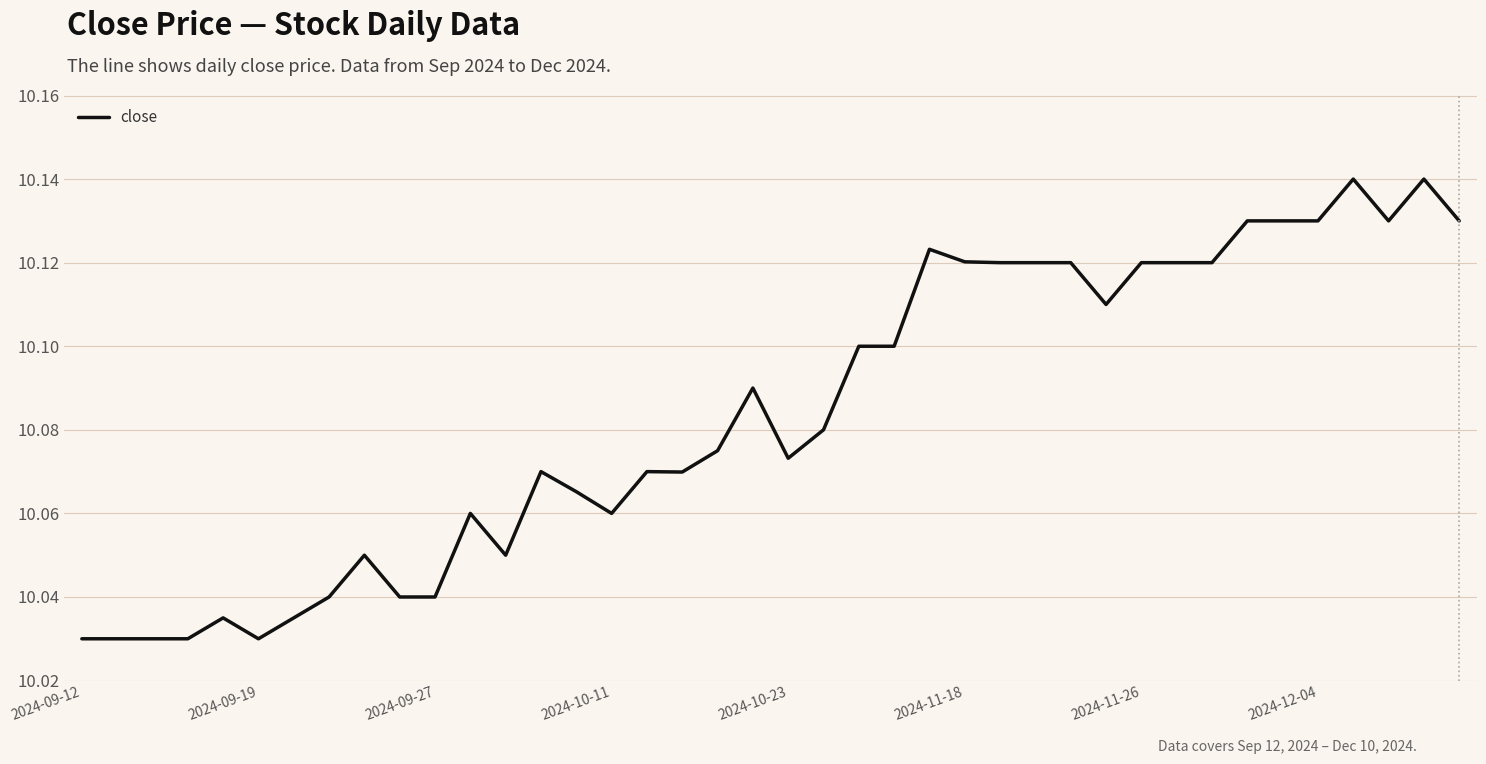

How many lines are shown in the chart?

1